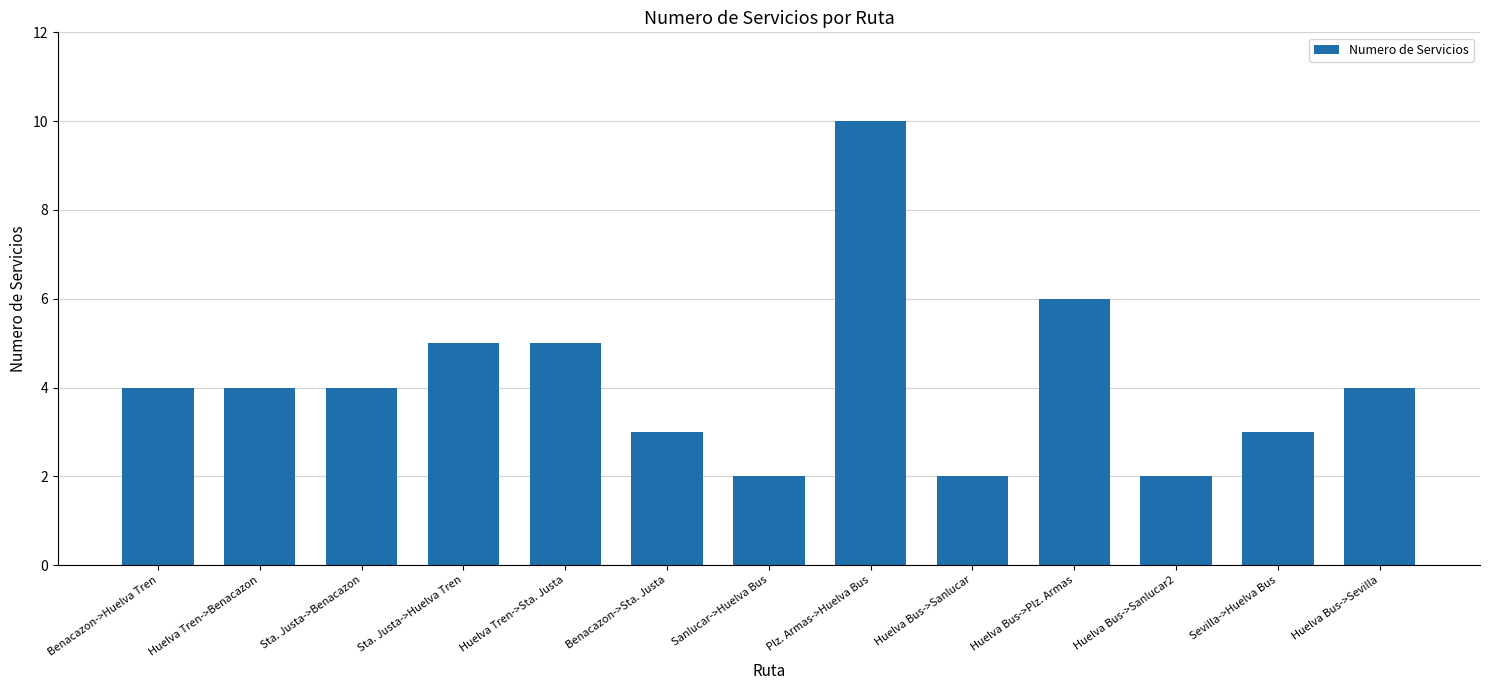

Reading left to right, what are all the values shown in this chart?

Benacazon->Huelva Tren=4	Huelva Tren->Benacazon=4	Sta. Justa->Benacazon=4	Sta. Justa->Huelva Tren=5	Huelva Tren->Sta. Justa=5	Benacazon->Sta. Justa=3	Sanlucar->Huelva Bus=2	Plz. Armas->Huelva Bus=10	Huelva Bus->Sanlucar=2	Huelva Bus->Plz. Armas=6	Huelva Bus->Sanlucar2=2	Sevilla->Huelva Bus=3	Huelva Bus->Sevilla=4